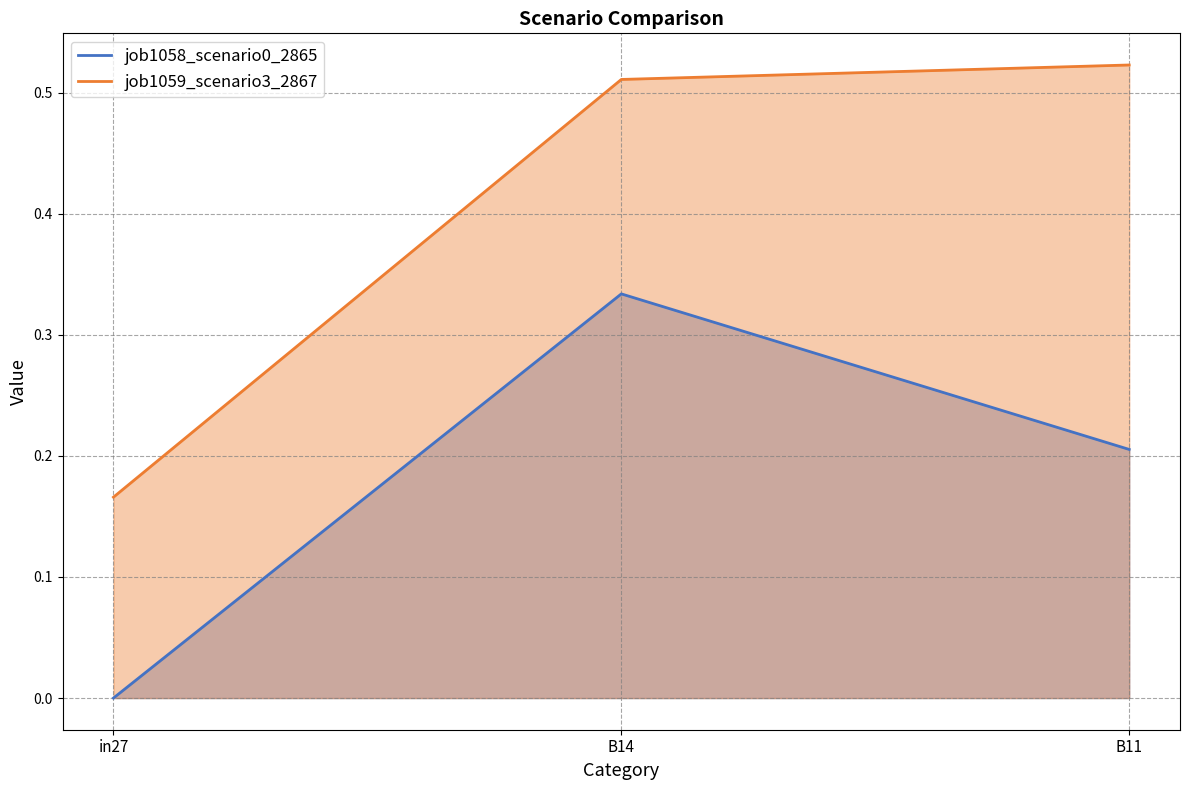

What is the maximum value for job1059_scenario3_2867?

0.5